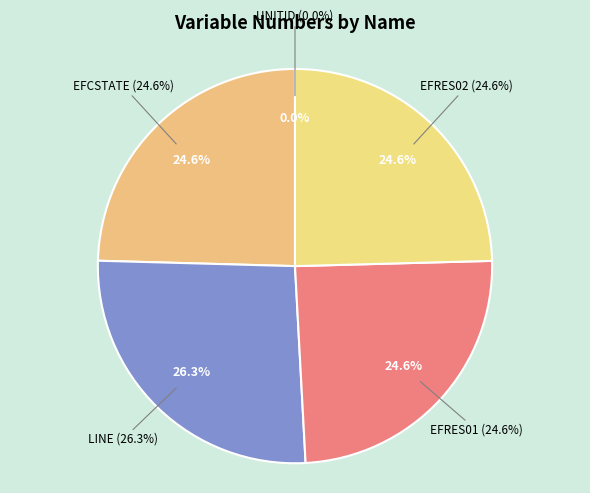

How many segments does this pie chart have?

5